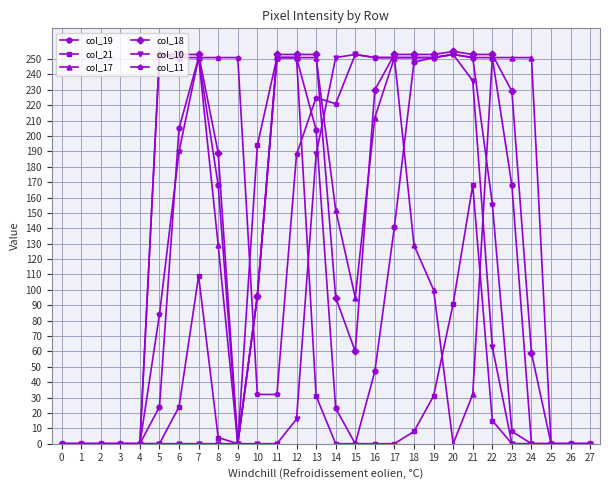

What is the total value across all series at 15?

661